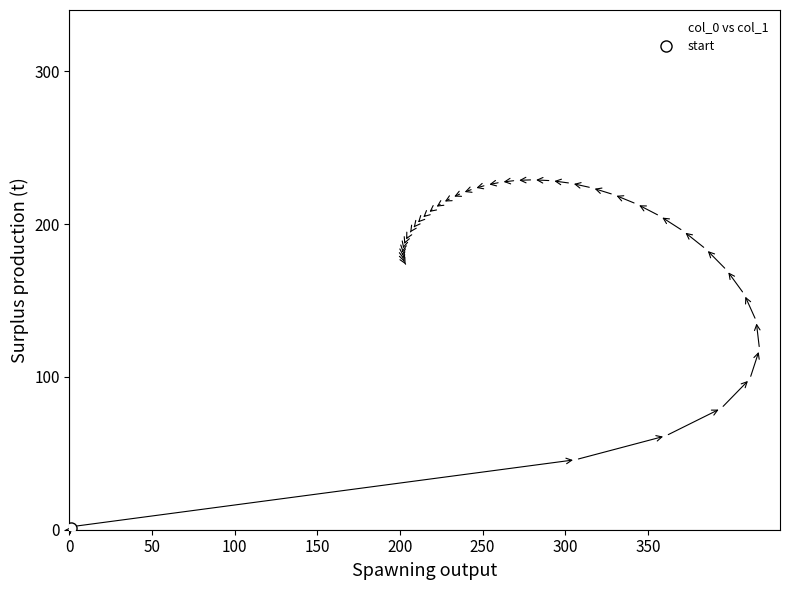

What Y value in the scatter plot is closest to 114?

118.0